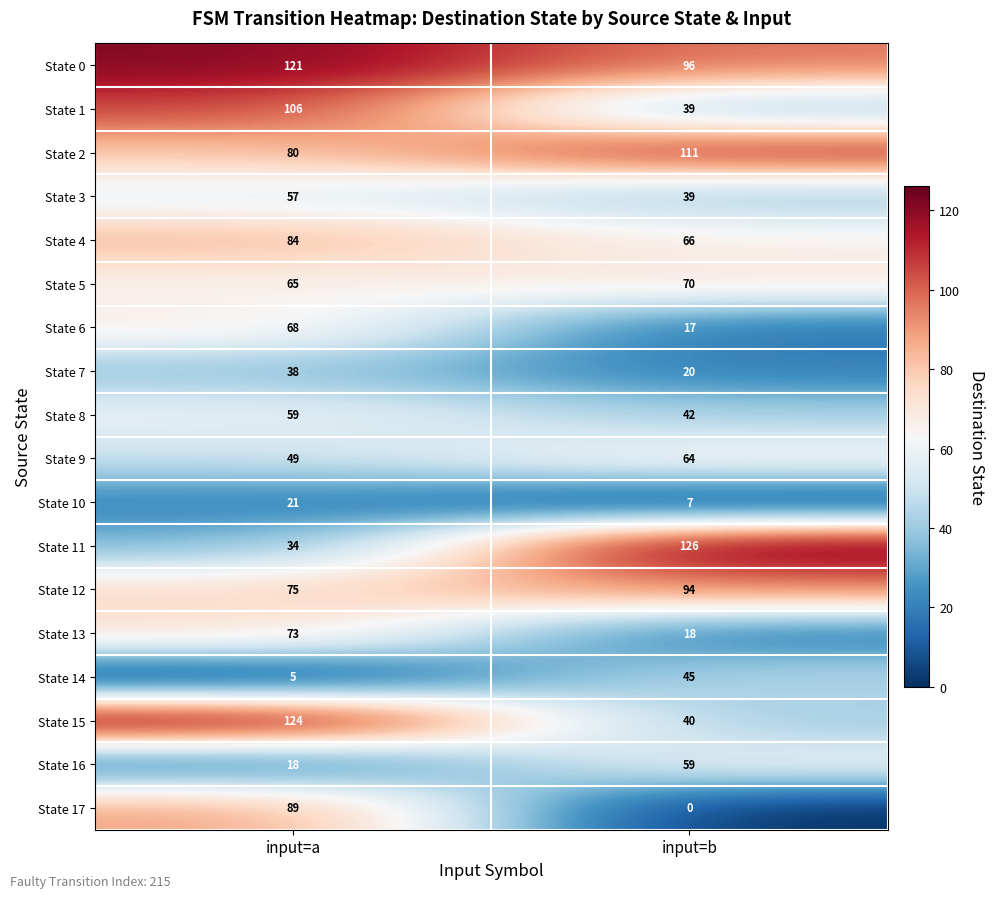

What is the approximate value of State 16 at input=a, to the nearest 10?

20